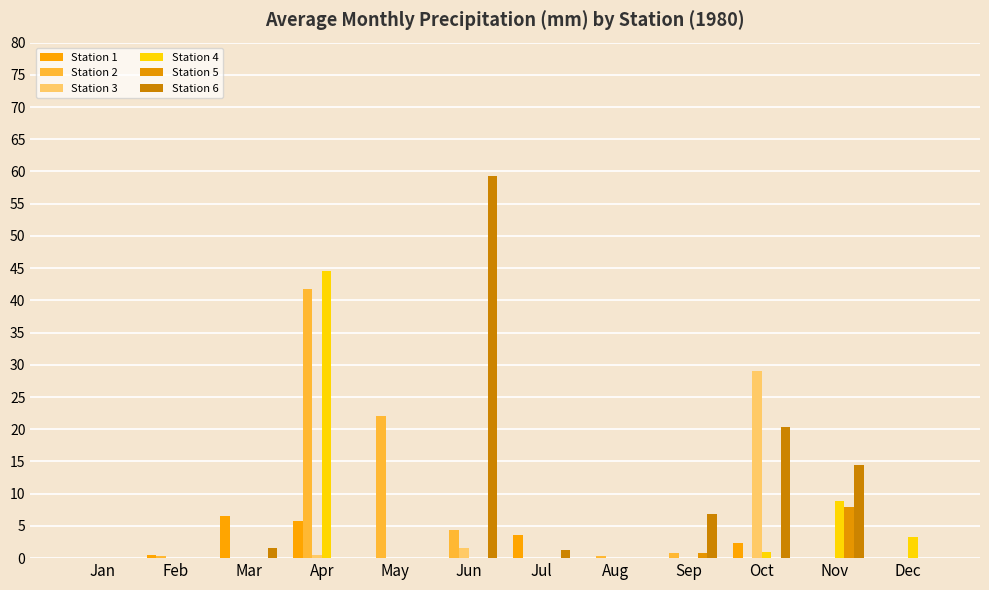

At which label is Station 4 closest to 22?

Nov